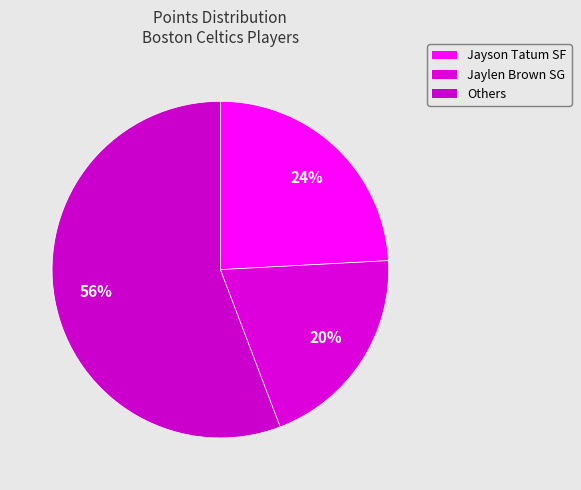

Which category has the smallest portion of the pie?

Jaylen Brown SG